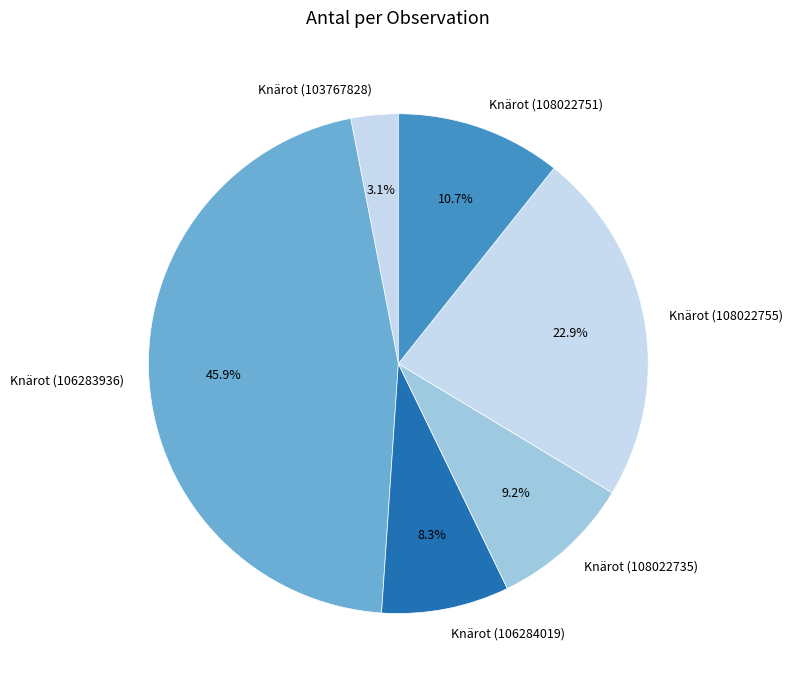

Which slice is the smallest?

Knärot (103767828)